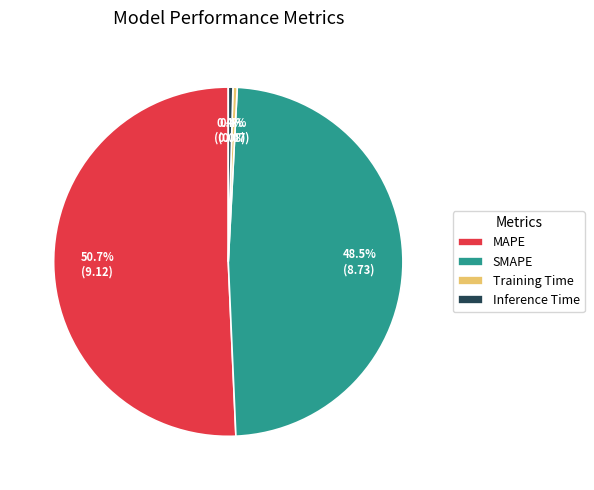

To the nearest percent, what is the average slice percentage?

25%